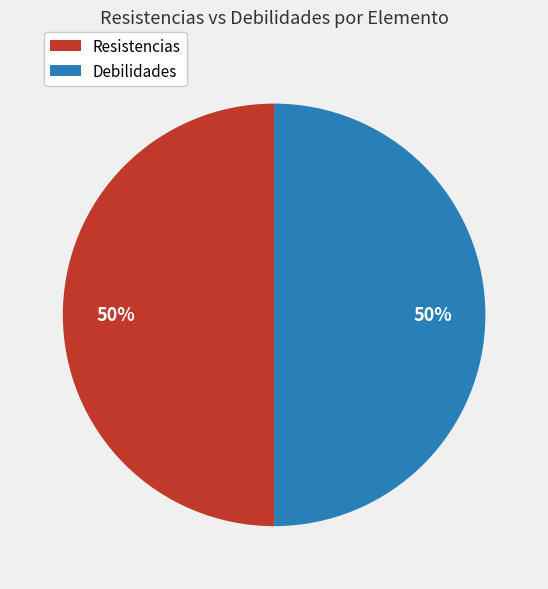

To the nearest percent, what portion does Resistencias represent?

50%